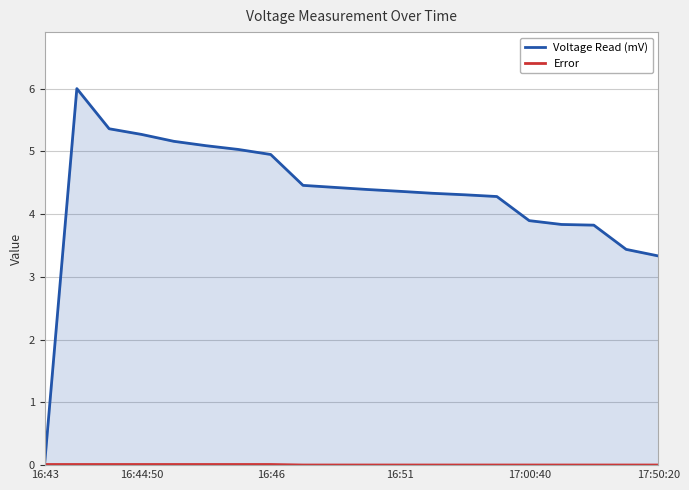

Which series has the largest range (max minus min)?

Voltage Read (mV)